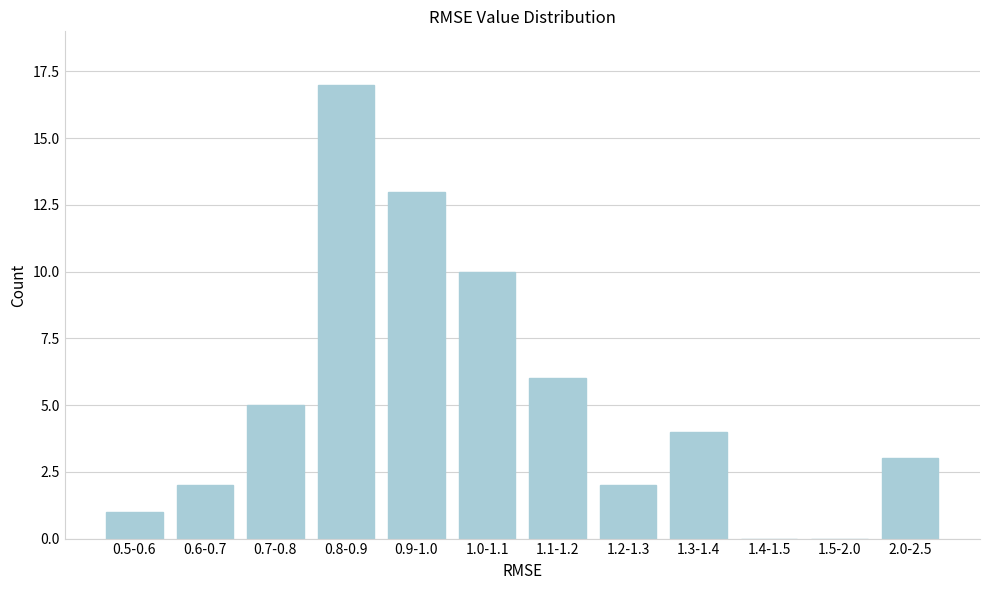

Reading left to right, what are all the values shown in this chart?

0.5-0.6=1	0.6-0.7=2	0.7-0.8=5	0.8-0.9=17	0.9-1.0=13	1.0-1.1=10	1.1-1.2=6	1.2-1.3=2	1.3-1.4=4	1.4-1.5=0	1.5-2.0=0	2.0-2.5=3